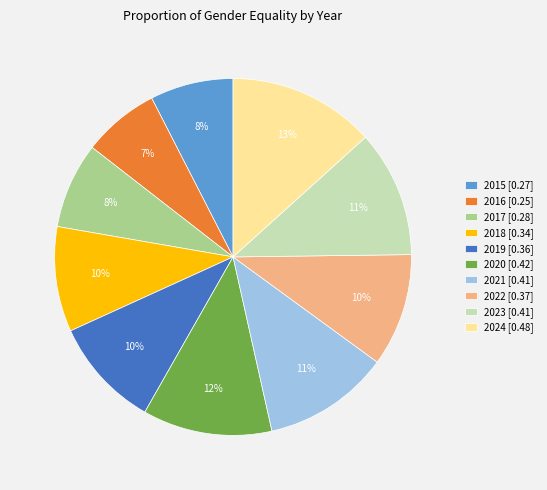

What percentage is the 2019 slice, to the nearest percent?

10%